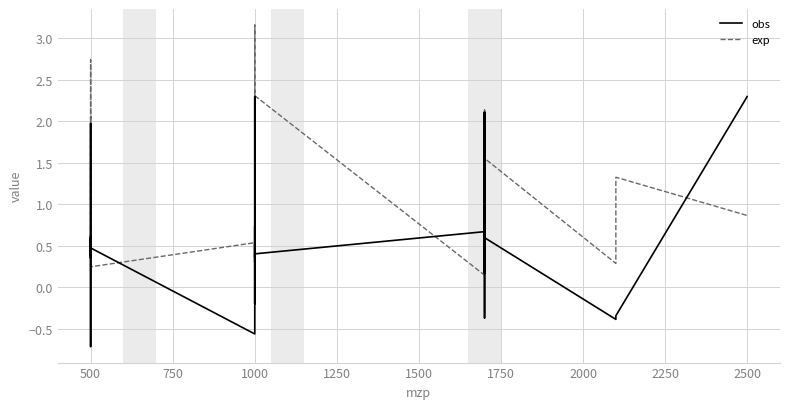

The value of exp at 2500 is 0.5. True or false?

False